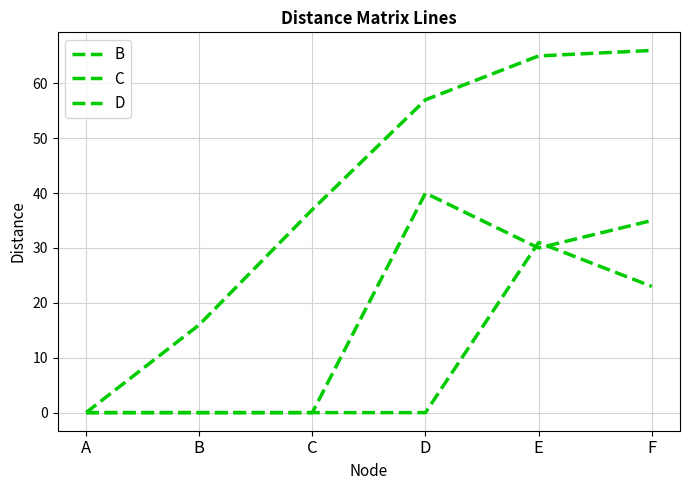

Rank the series by their average value, from highest to lowest.

B, C, D